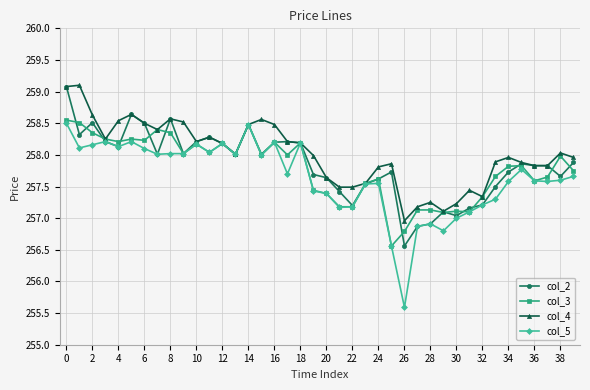

True or false: col_3 has more than 0 interior local peaks.

True